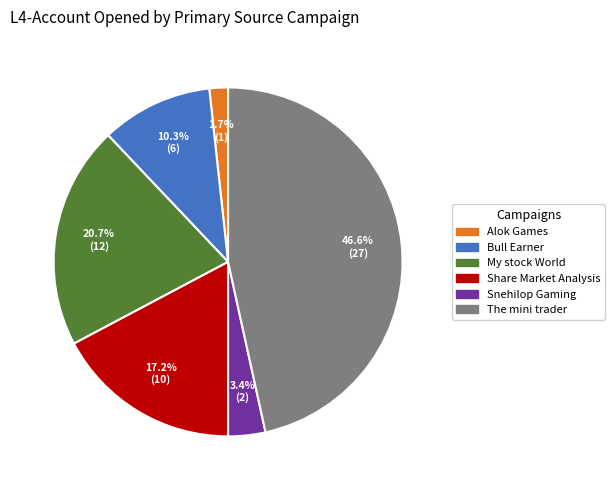

Does any single category account for the majority?

No